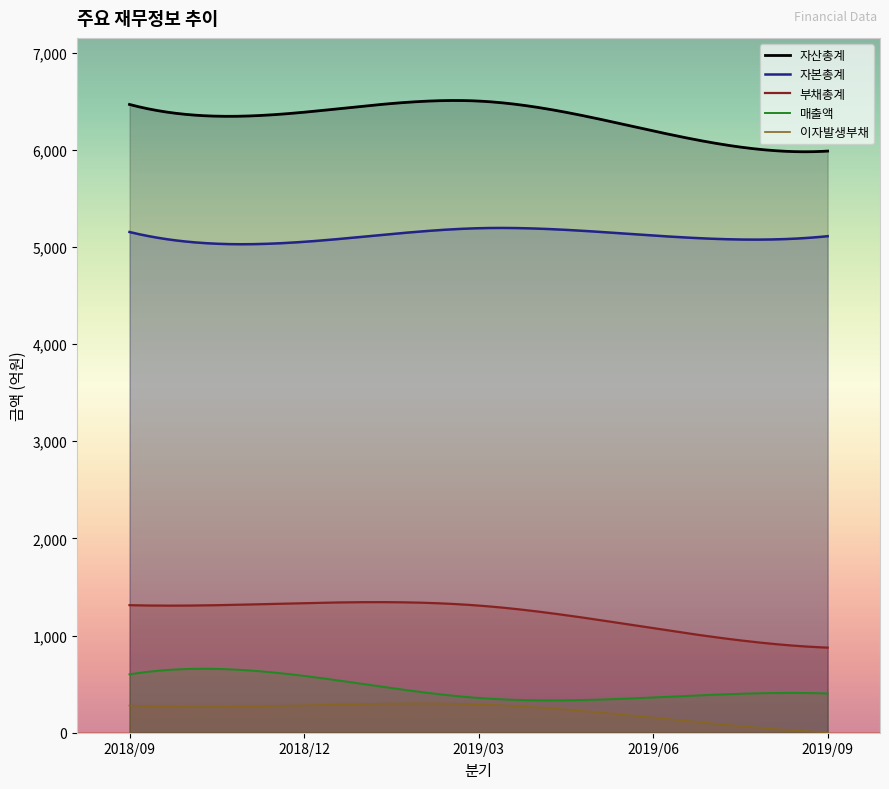

What is the spread (max minus min) of values at 2019/06?

6039